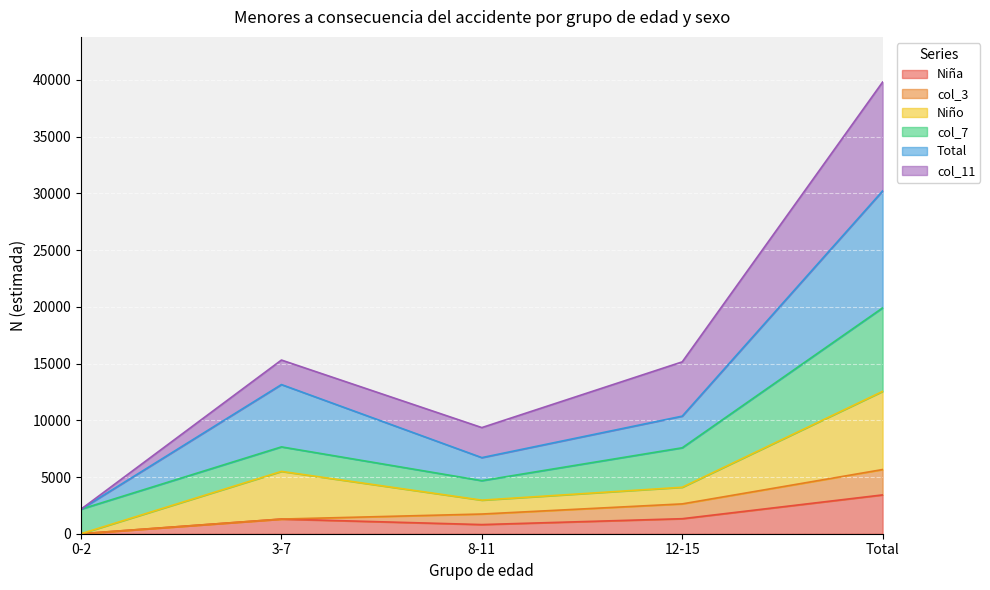

At which label does Niña reach its peak?

Total